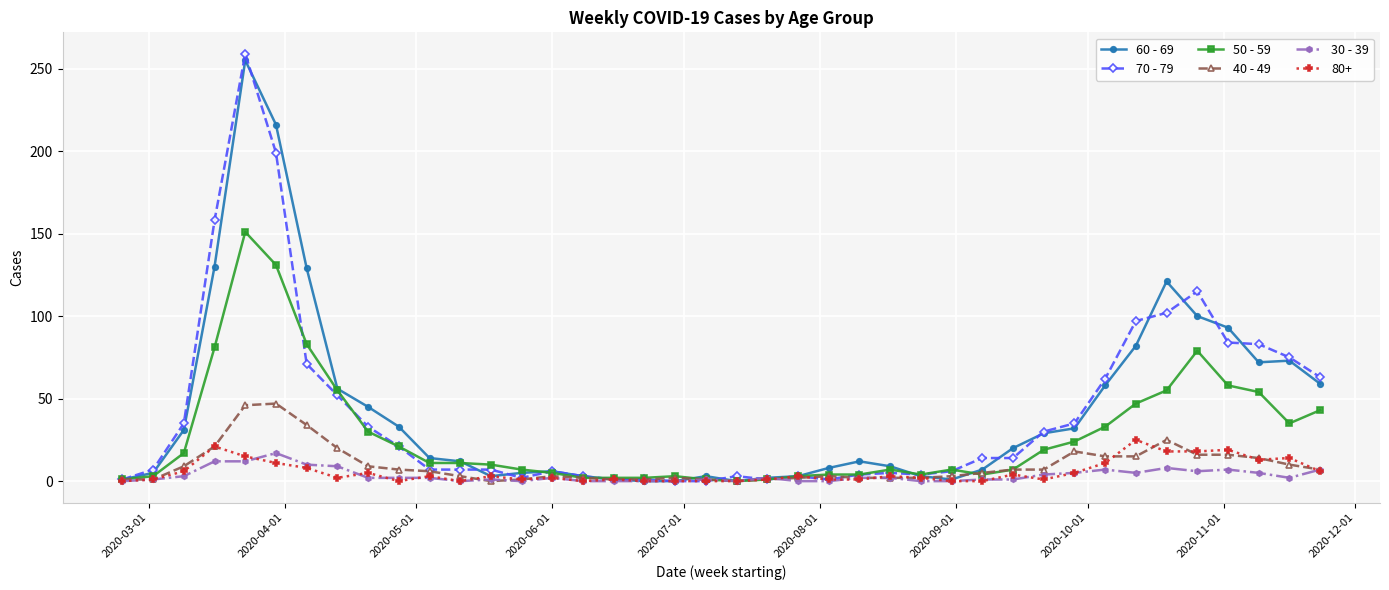

Which series has the widest spread of values?

70 - 79